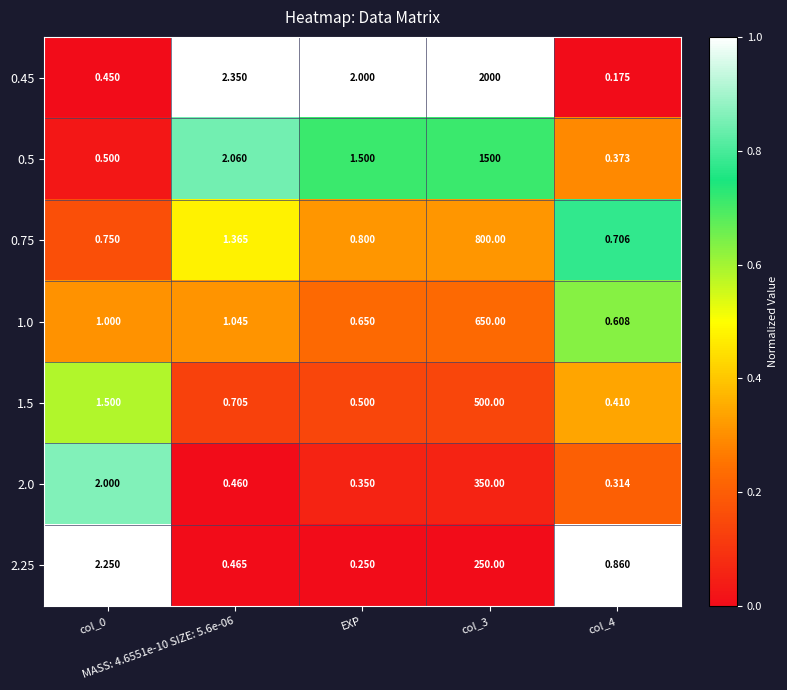

How many data points does each series have?

5